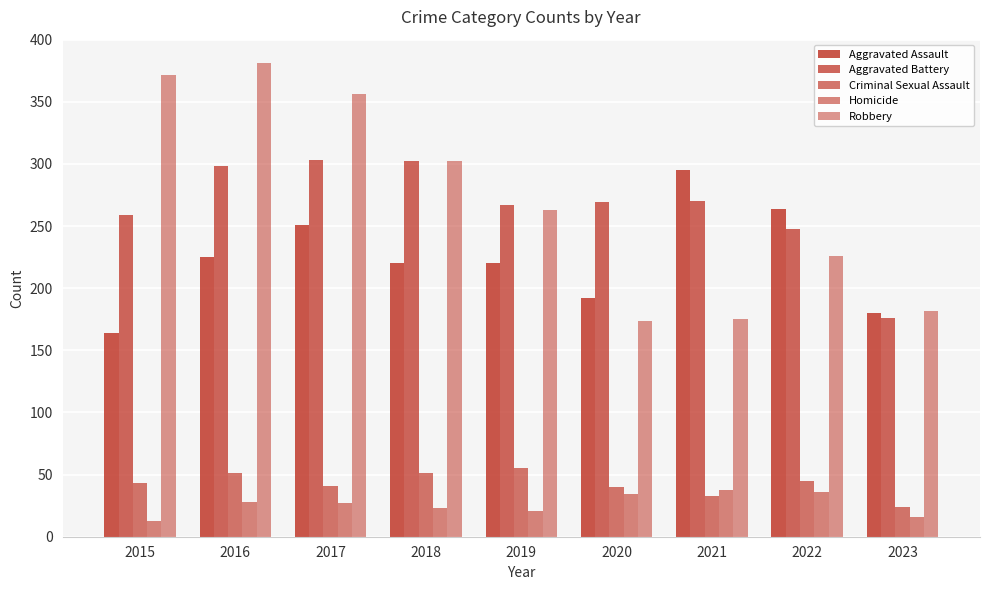

Which category has the highest value across all series?

2016